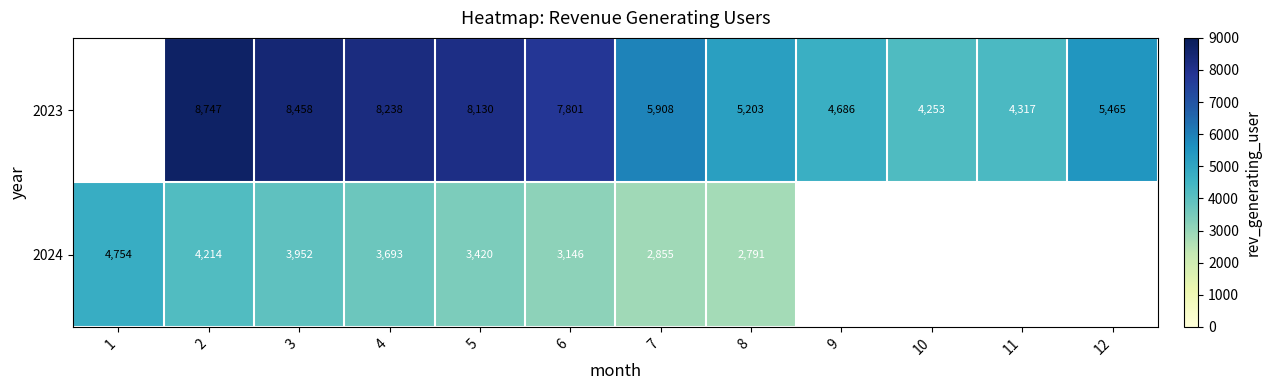

At 2, list the series in order from largest to smallest.

2023, 2024